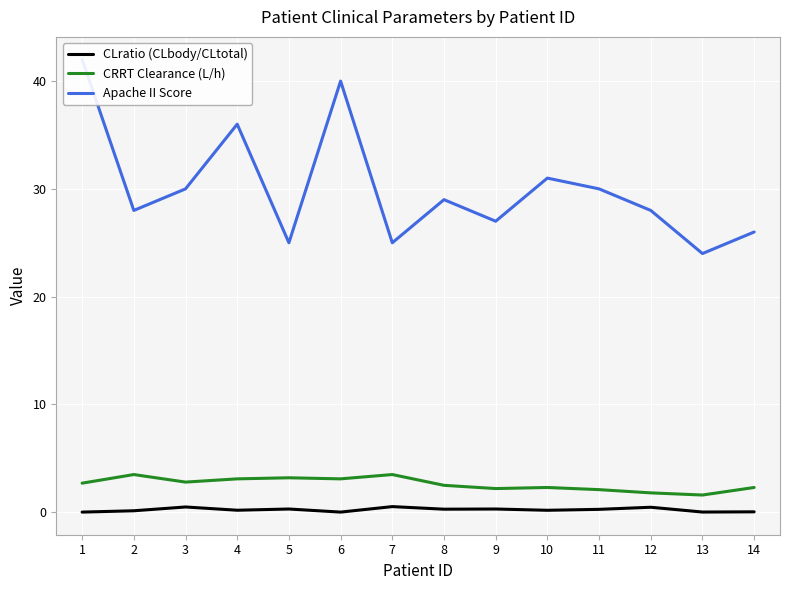

Where is the first local minimum for CLratio (CLbody/CLtotal)?

4